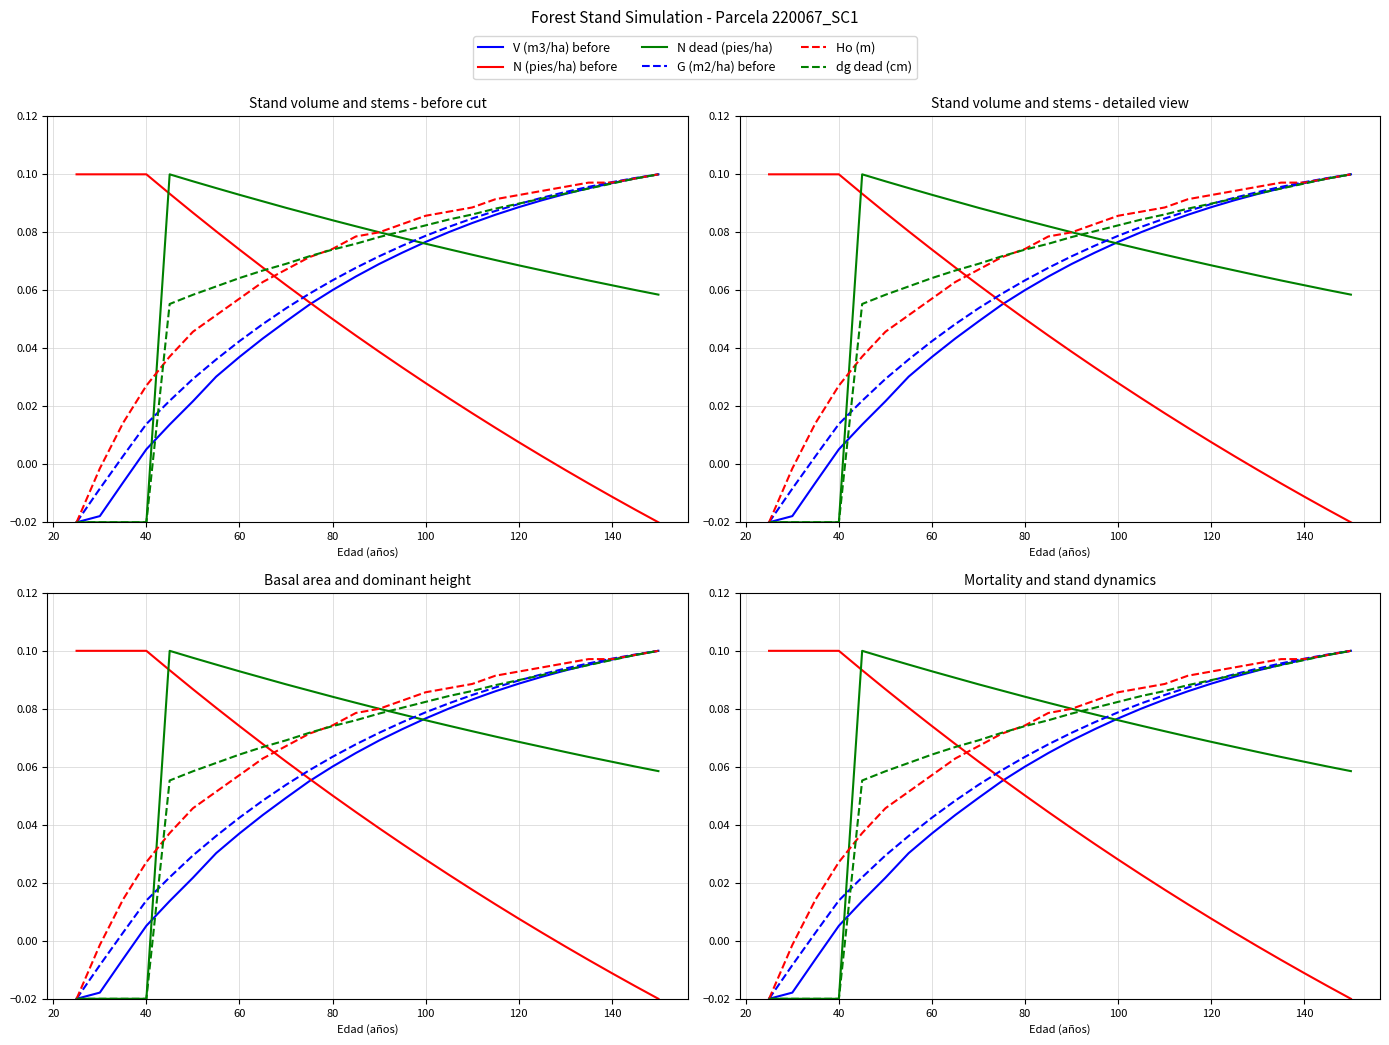

After their last crossing, which series has the higher values: N (pies/ha) before or dg dead (cm)?

dg dead (cm)